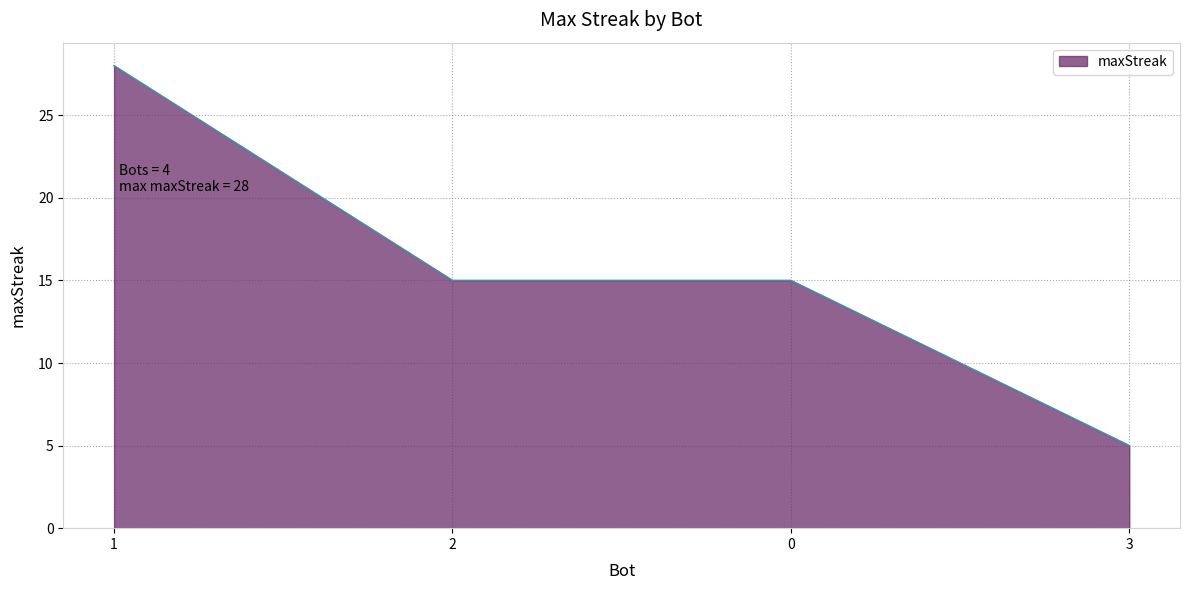

True or false: the data shows 24 at 2.

False